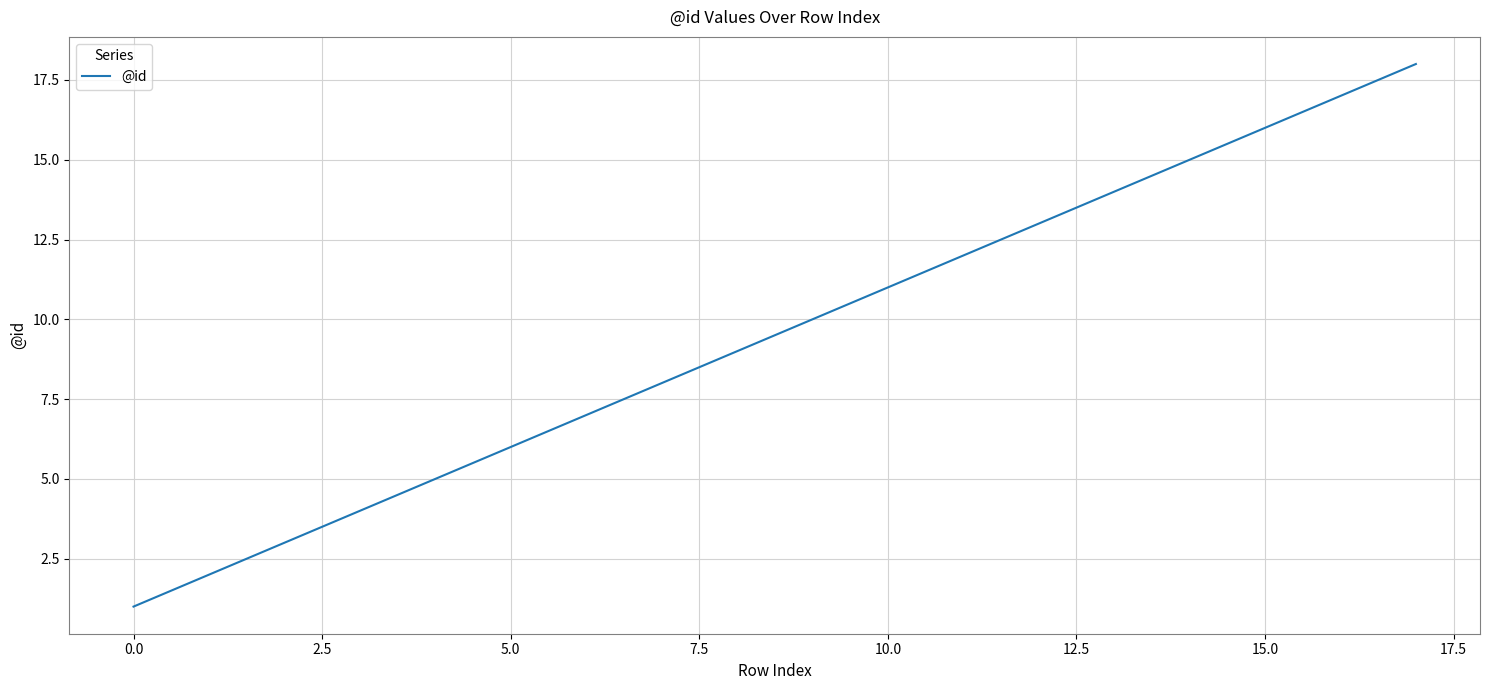

What is the difference between the maximum and minimum values?

17